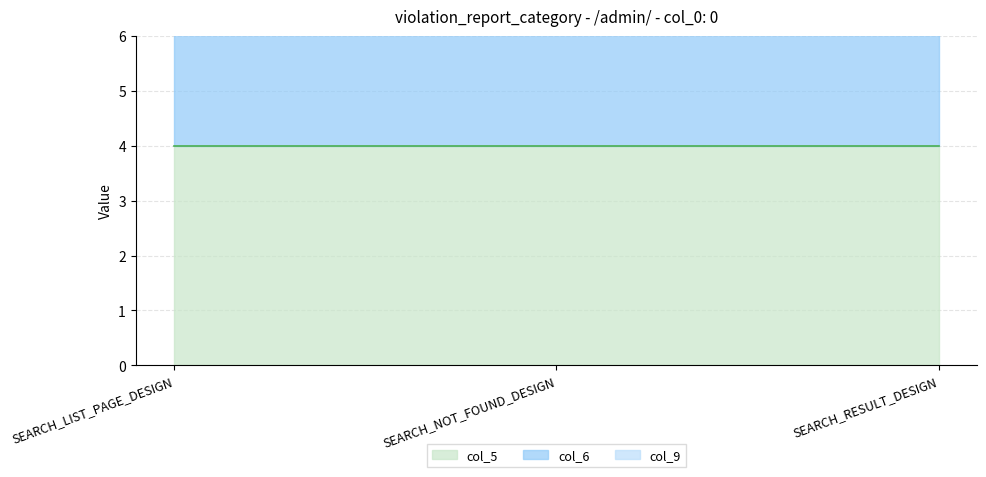

What is the label of the 3rd point from the right?

SEARCH_LIST_PAGE_DESIGN